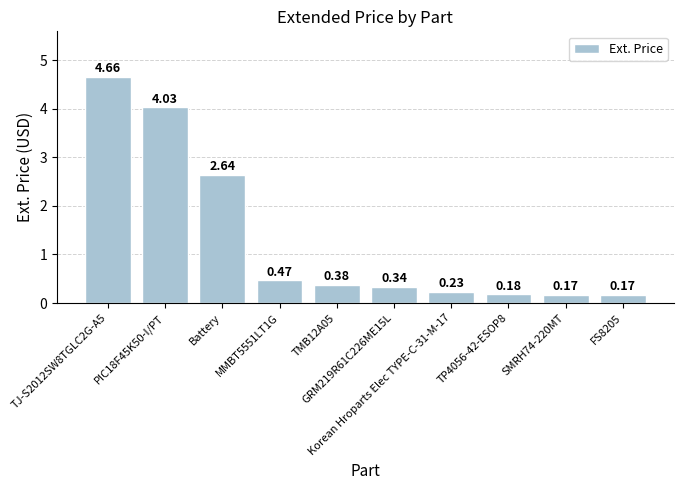

What is the difference between the second highest and second lowest values?

3.9